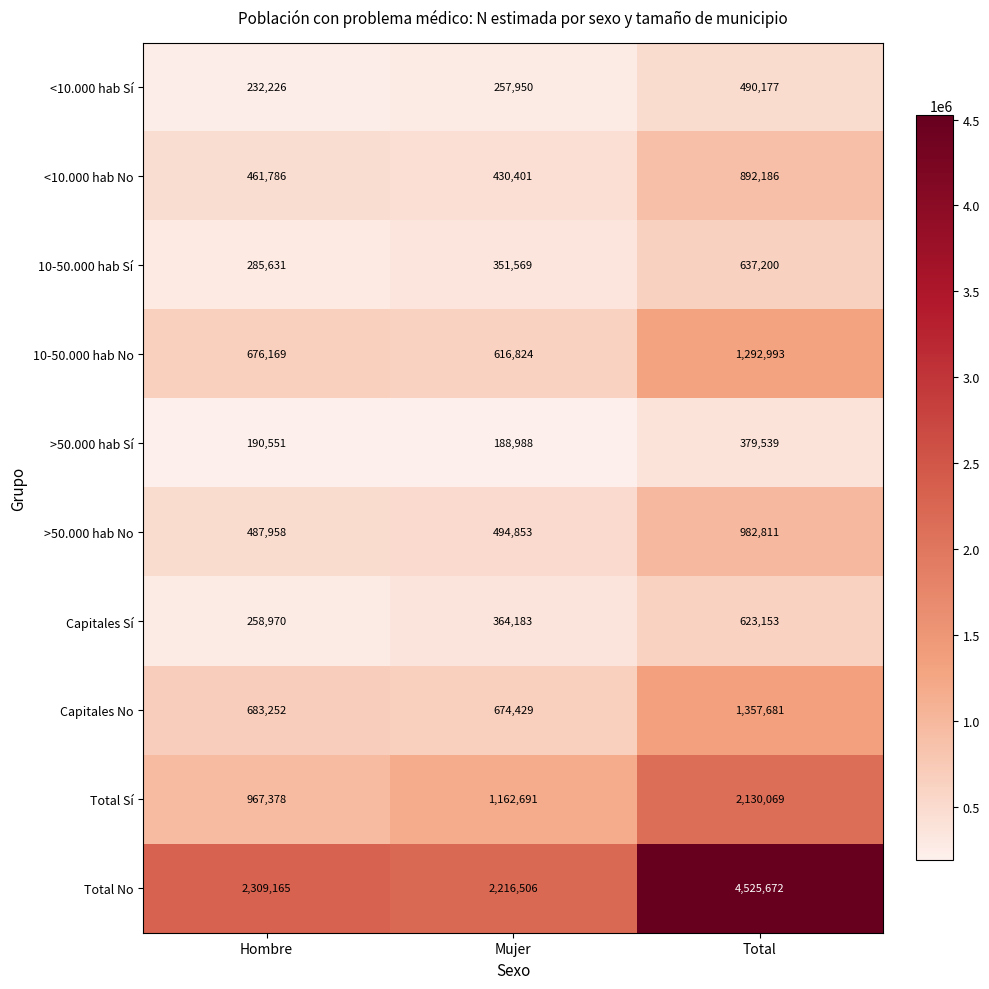

Count the number of data series in this chart.

10